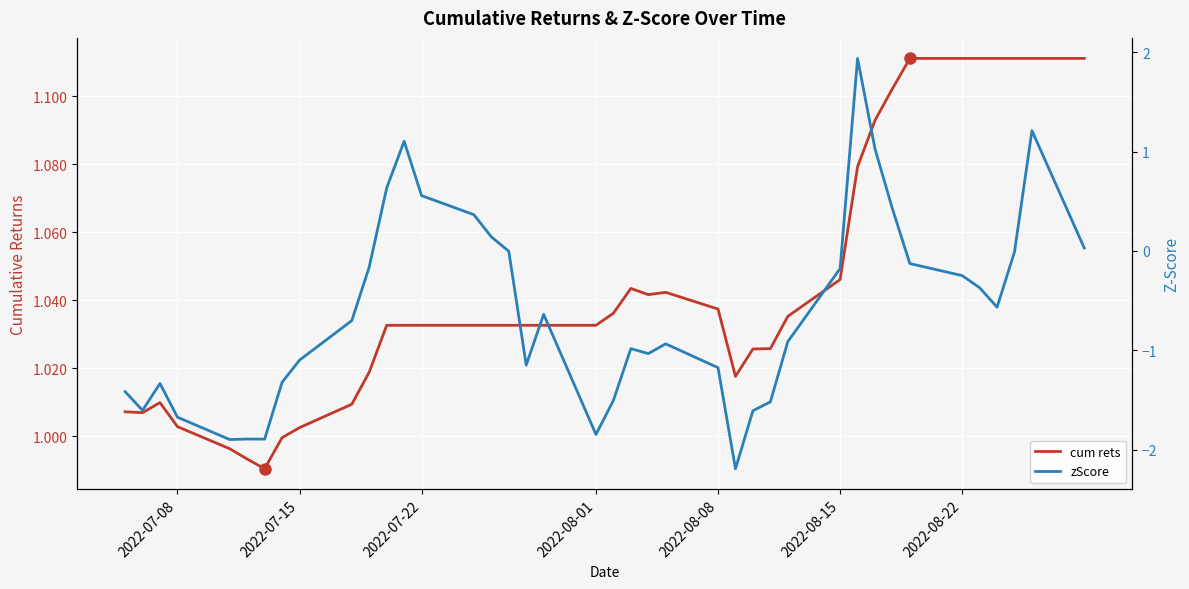

The zScore series shows 1.9 at 38. True or false?

False